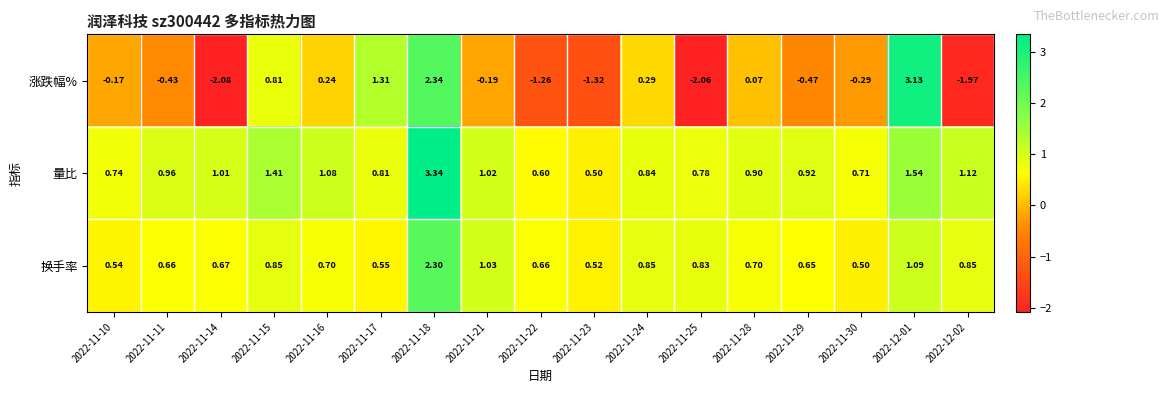

Which series has the widest spread of values?

涨跌幅%